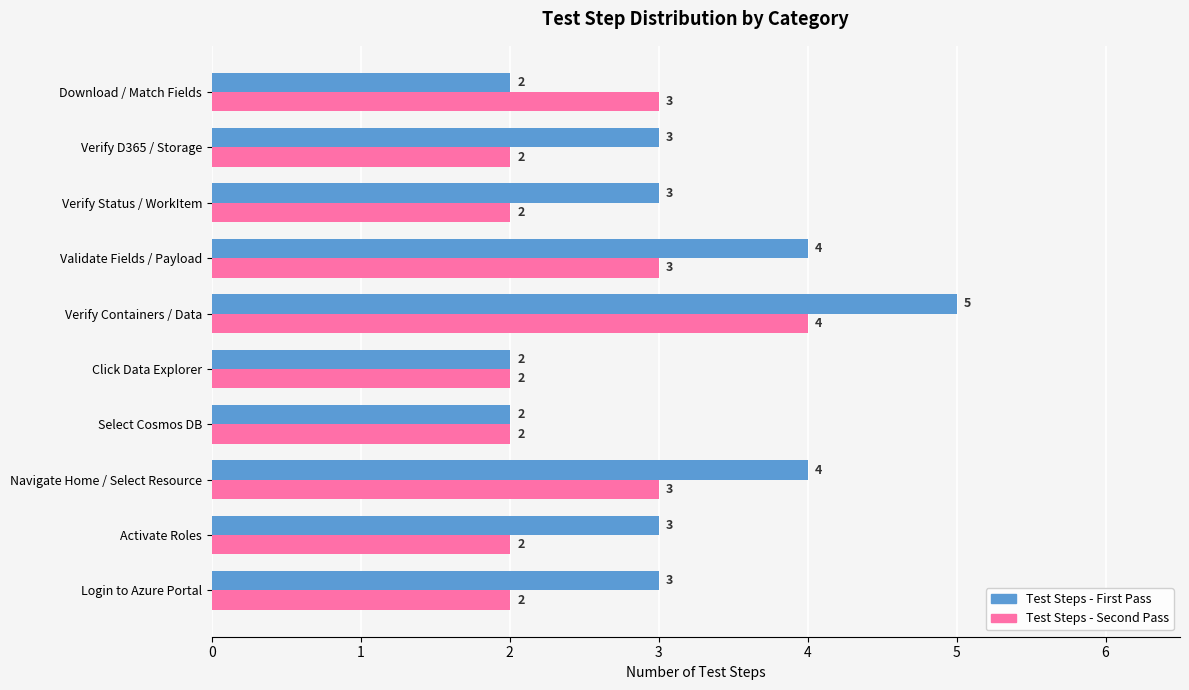

Which series has the largest total across all categories?

Test Steps - First Pass